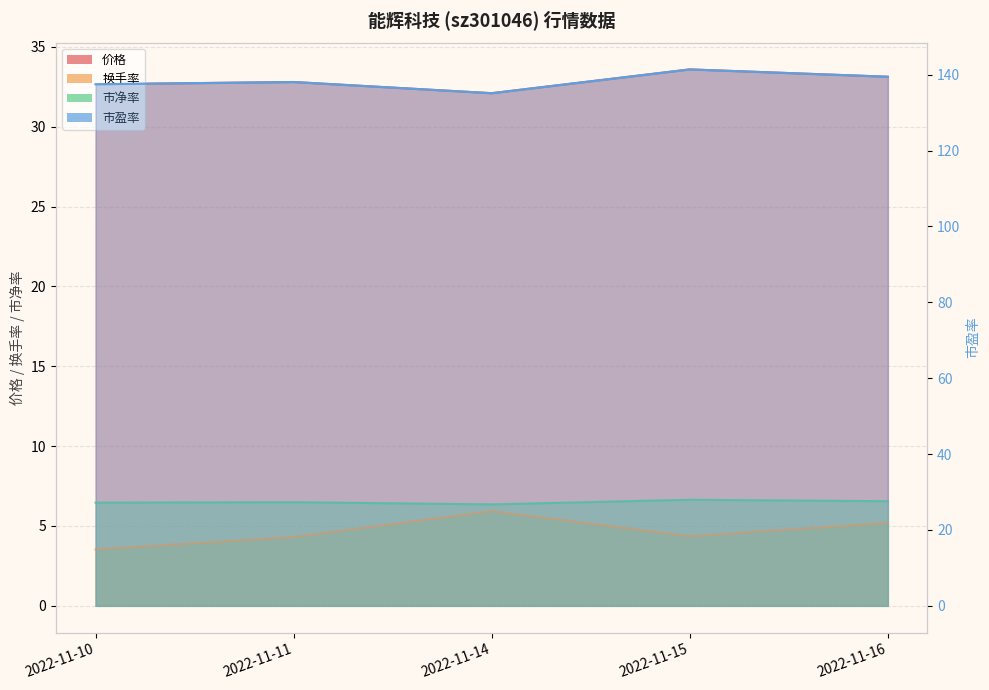

What is the difference between the maximum and second lowest values in the 换手率 series?

1.6